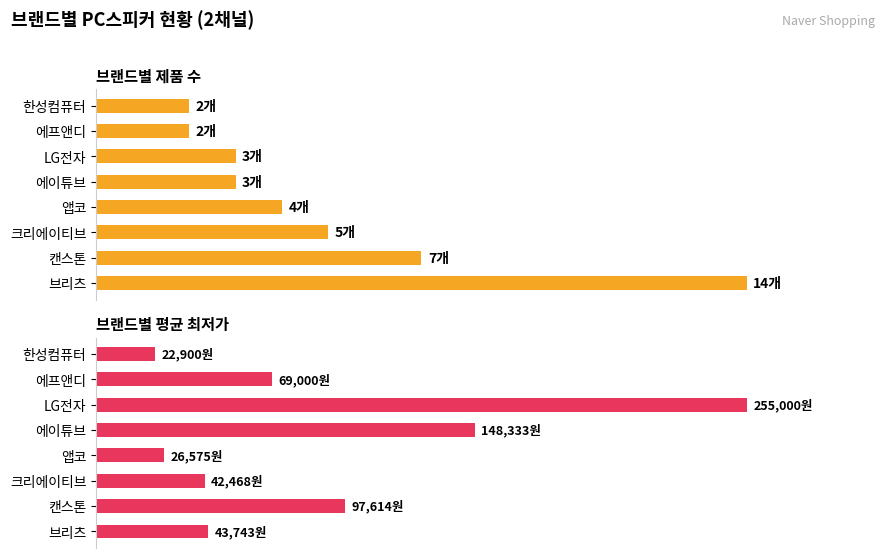

At 한성컴퓨터, list the series in order from smallest to largest.

평균최저가, 제품수